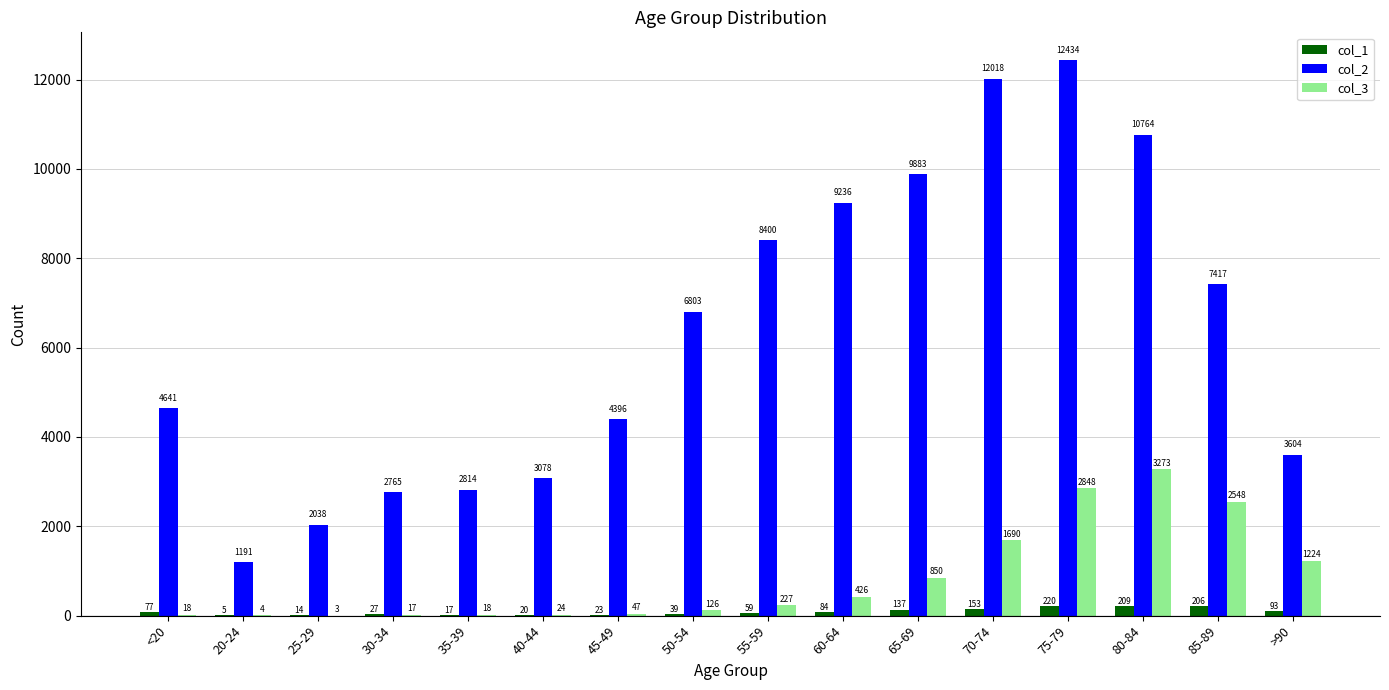

Is the value of col_1 at 75-79 greater than the value of col_3 at 85-89?

No